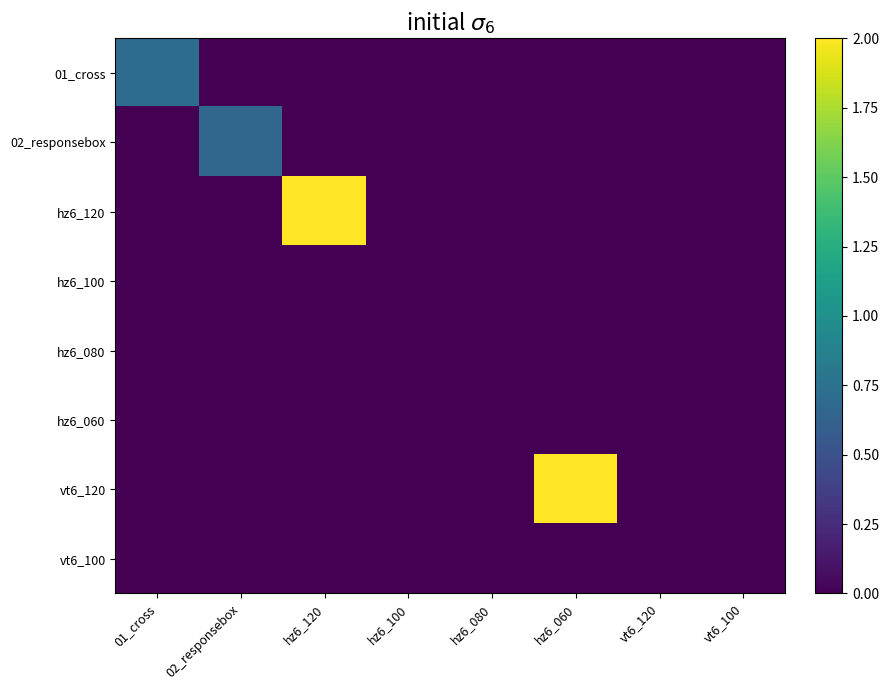

Rank the series by their maximum value, from highest to lowest.

hz6_120, vt6_120, 01_cross, 02_responsebox, hz6_100, hz6_080, hz6_060, vt6_100